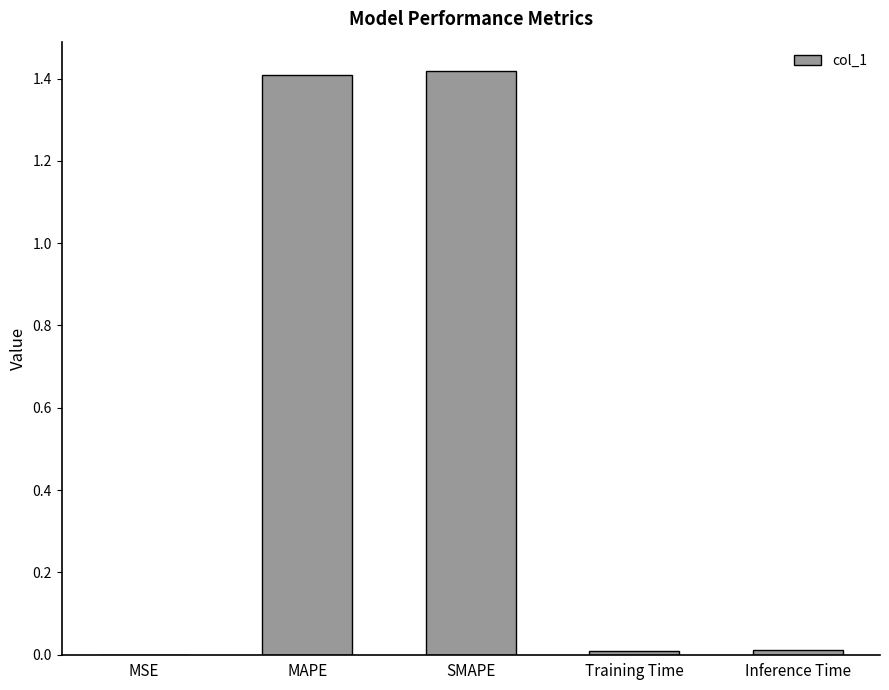

True or false: the data shows 0.0 at MSE.

True